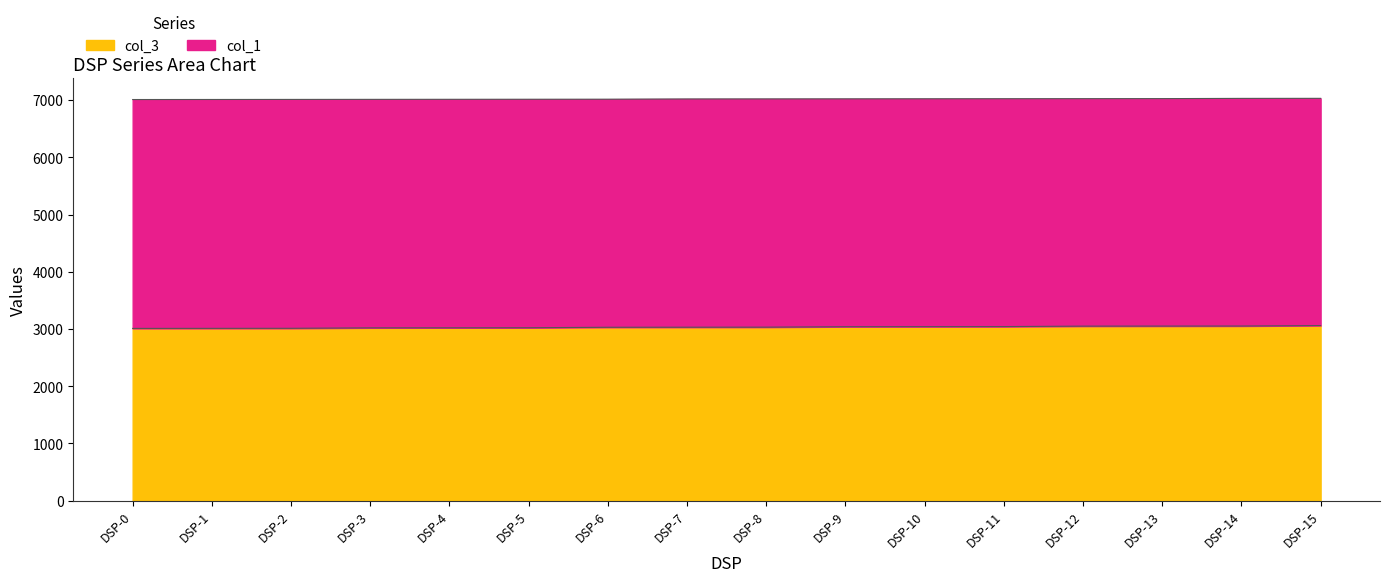

What are all the series names shown in the legend?

col_3, col_1